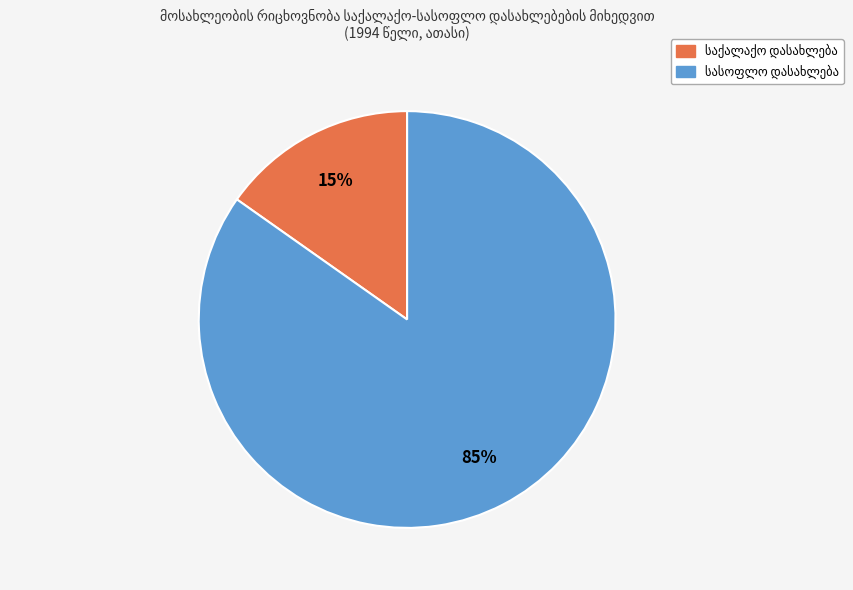

To the nearest percent, what is the difference between the largest and smallest slice percentages?

70%